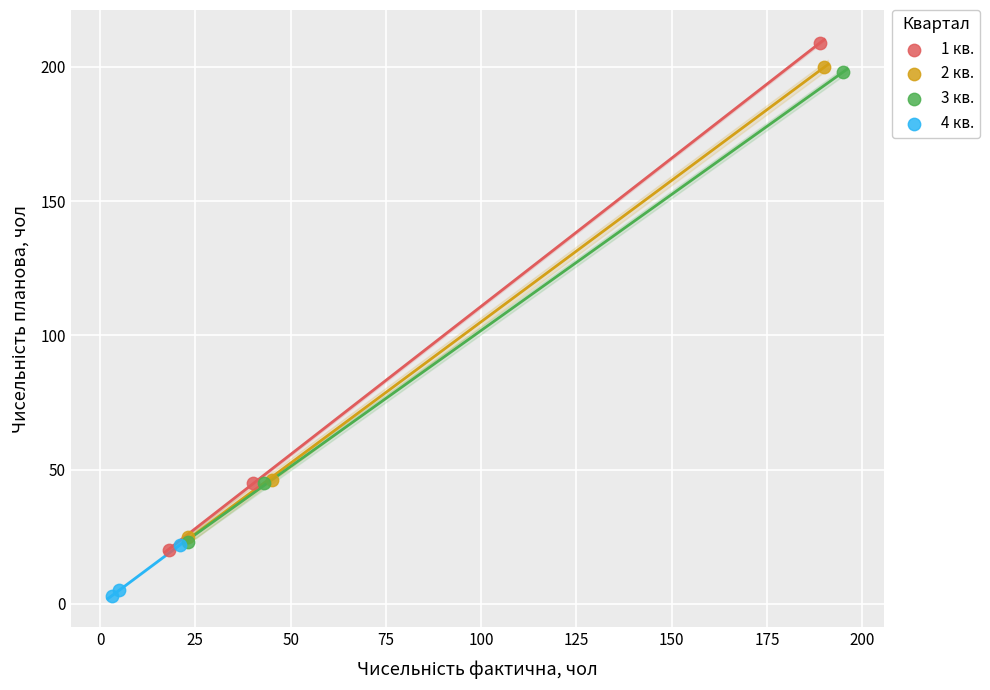

Which series reaches the minimum Y coordinate?

4 кв.